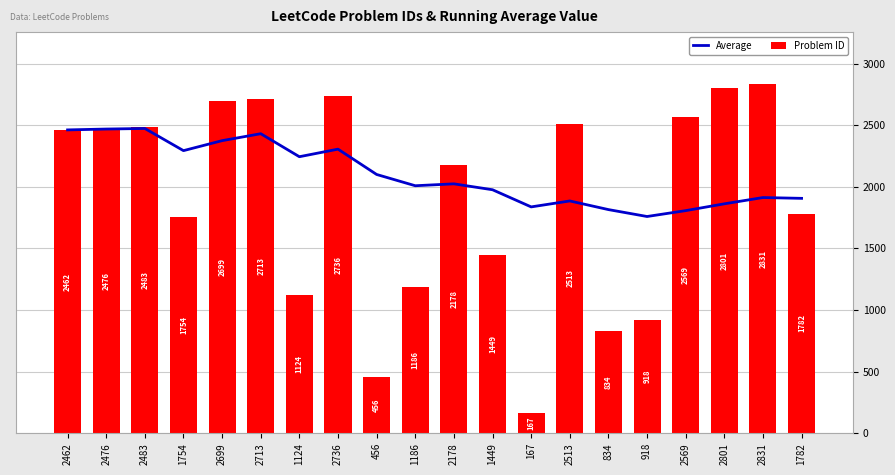

What is the label of the 5th bar from the right?

918